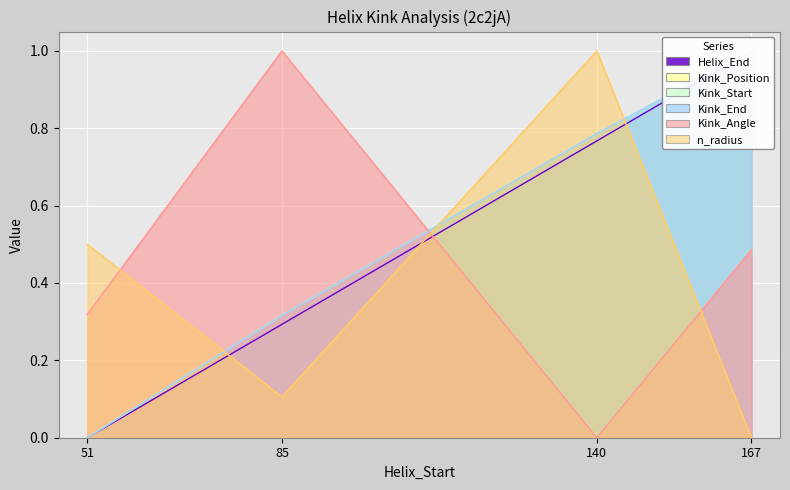

Rank the series at 167 from highest to lowest value.

Helix_End, Kink_Position, Kink_Start, Kink_End, Kink_Angle, n_radius